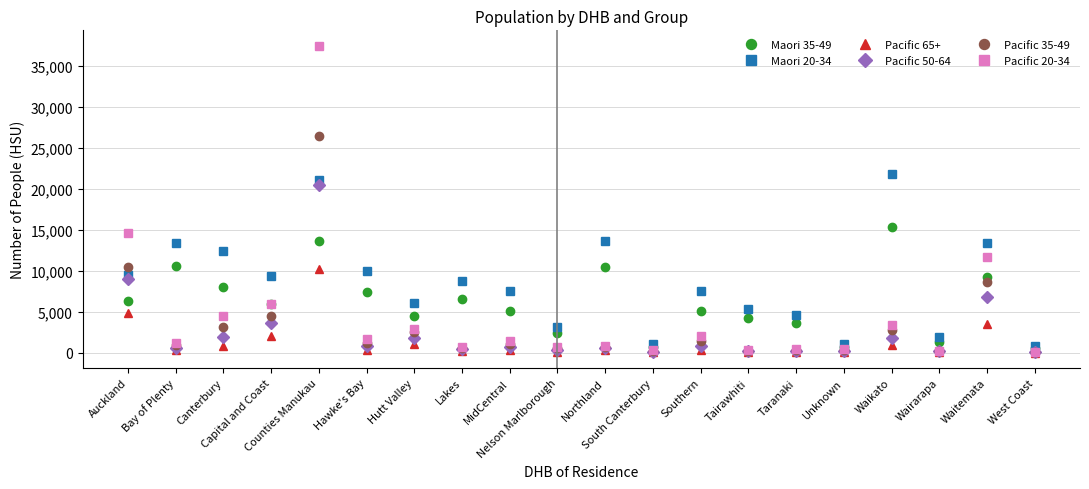

What is the label of the 15th point from the left?

Taranaki